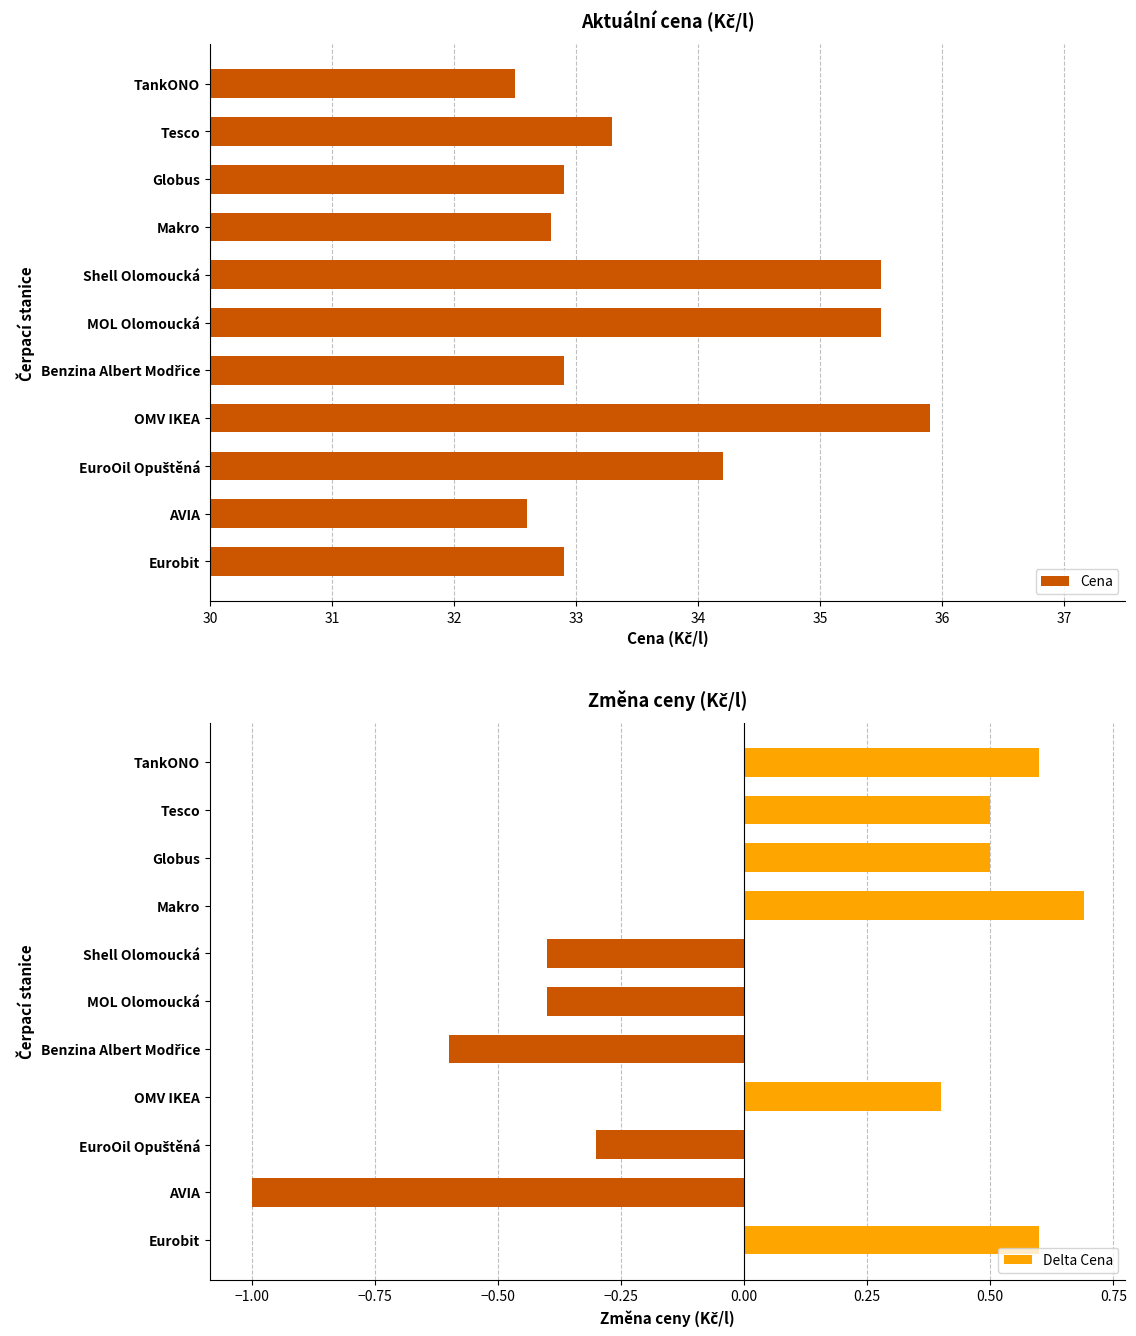

Reading left to right, what are all the values shown in this chart?

Cena: 32.5	33.3	32.9	32.8	35.5	35.5	32.9	35.9	34.2	32.6	32.9
Delta Cena: 0.6	0.5	0.5	0.7	-0.4	-0.4	-0.6	0.4	-0.3	-1.0	0.6